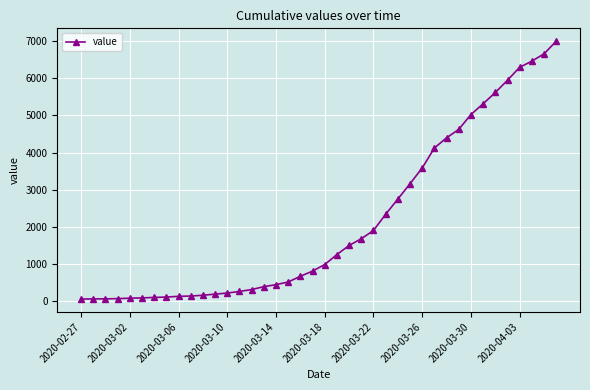

How many data points does each series have?

40